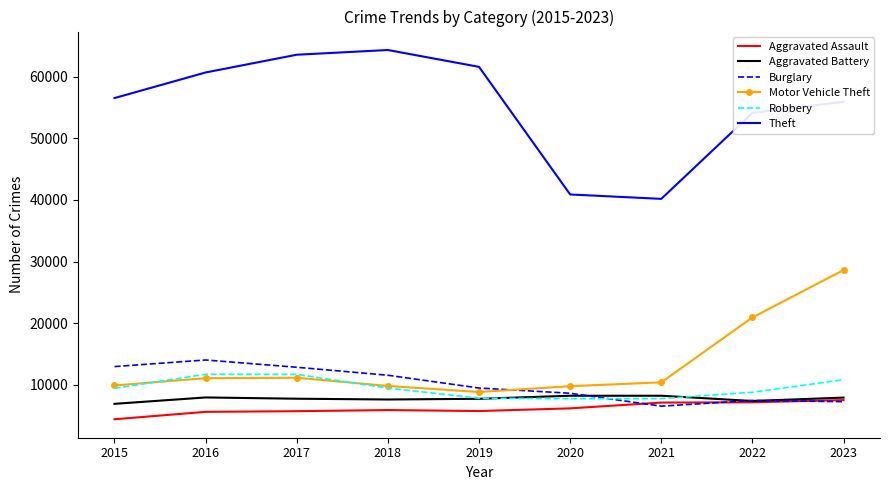

Where is Theft nearest to the value 52248?

2022